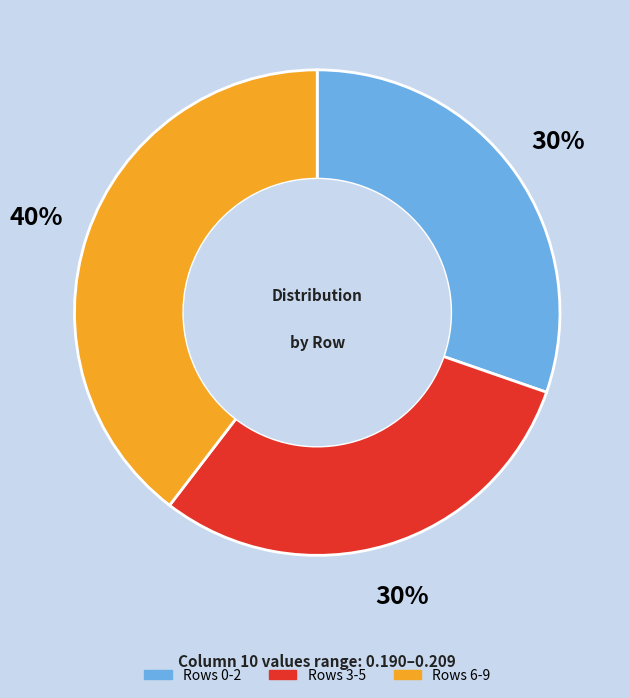

Does any single category account for the majority?

No